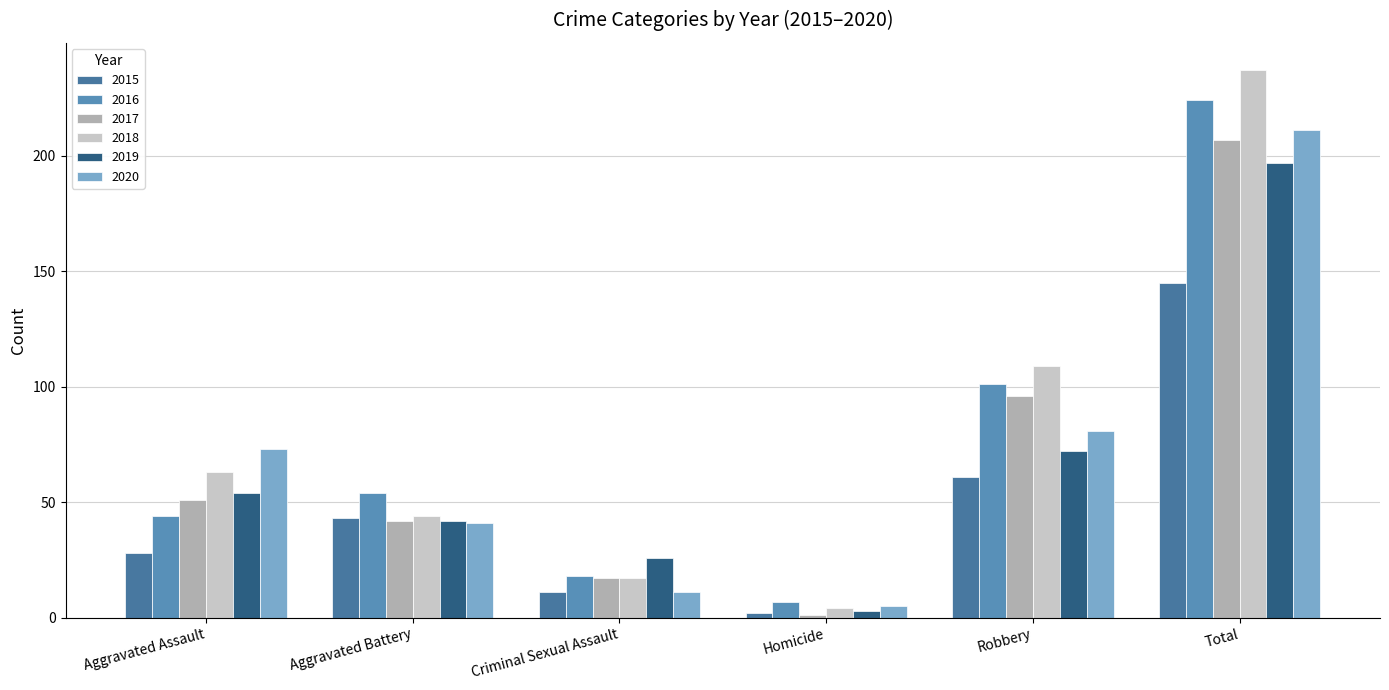

How many bars are there in total?

36